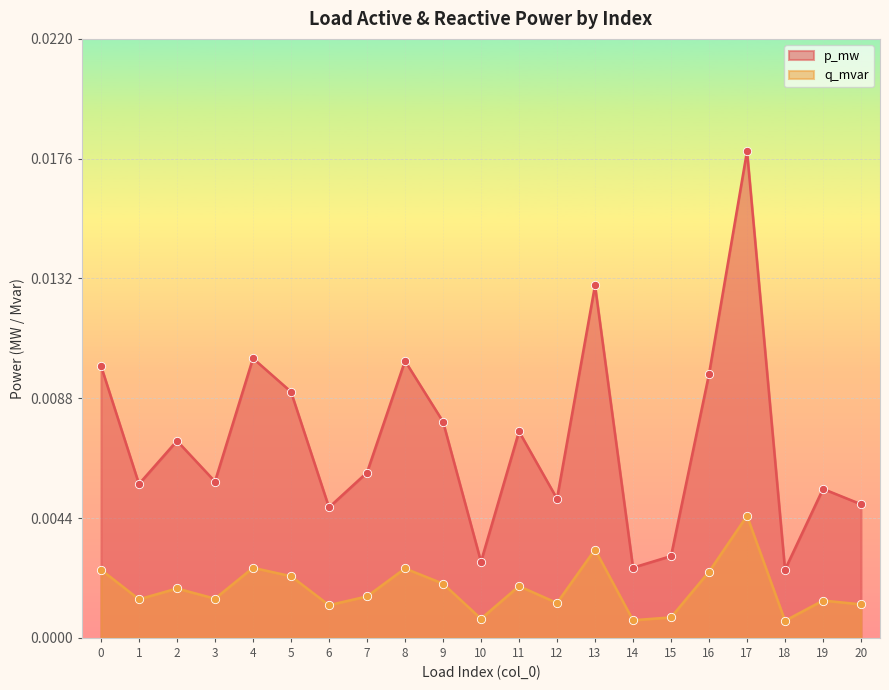

Which series has the largest total across all categories?

p_mw